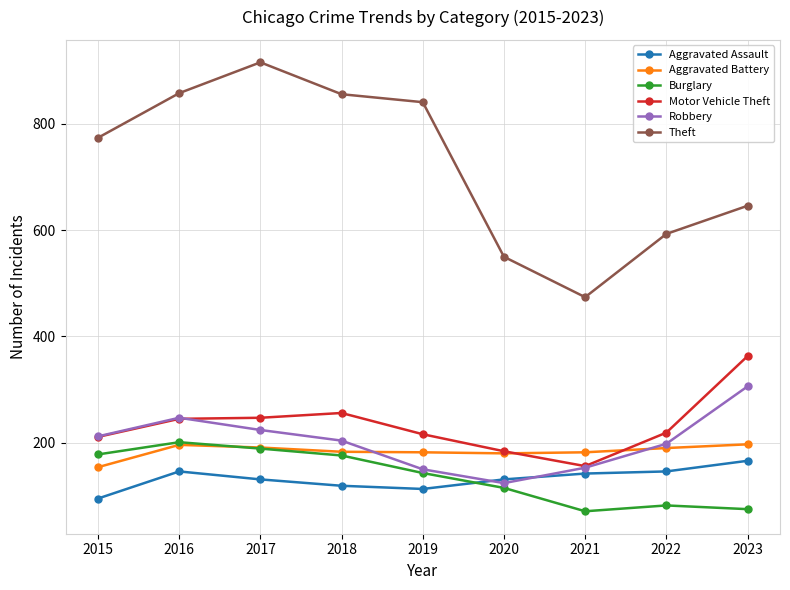

What is the value of the Theft point at the 9th from the left?

646